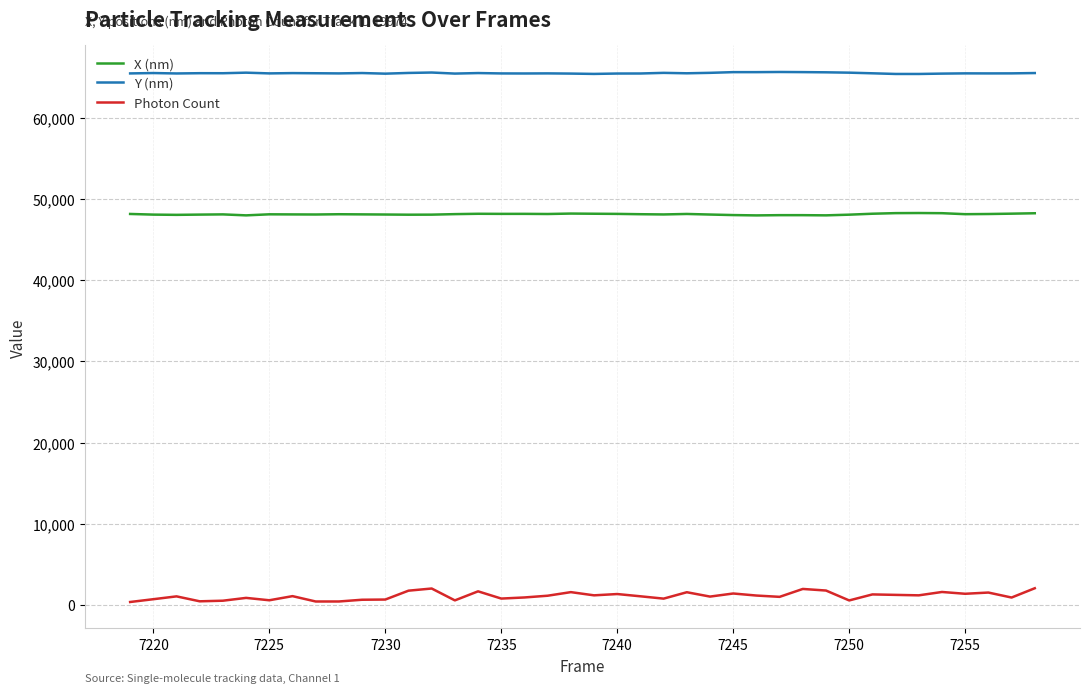

True or false: X (nm) and Photon Count cross at least once.

False